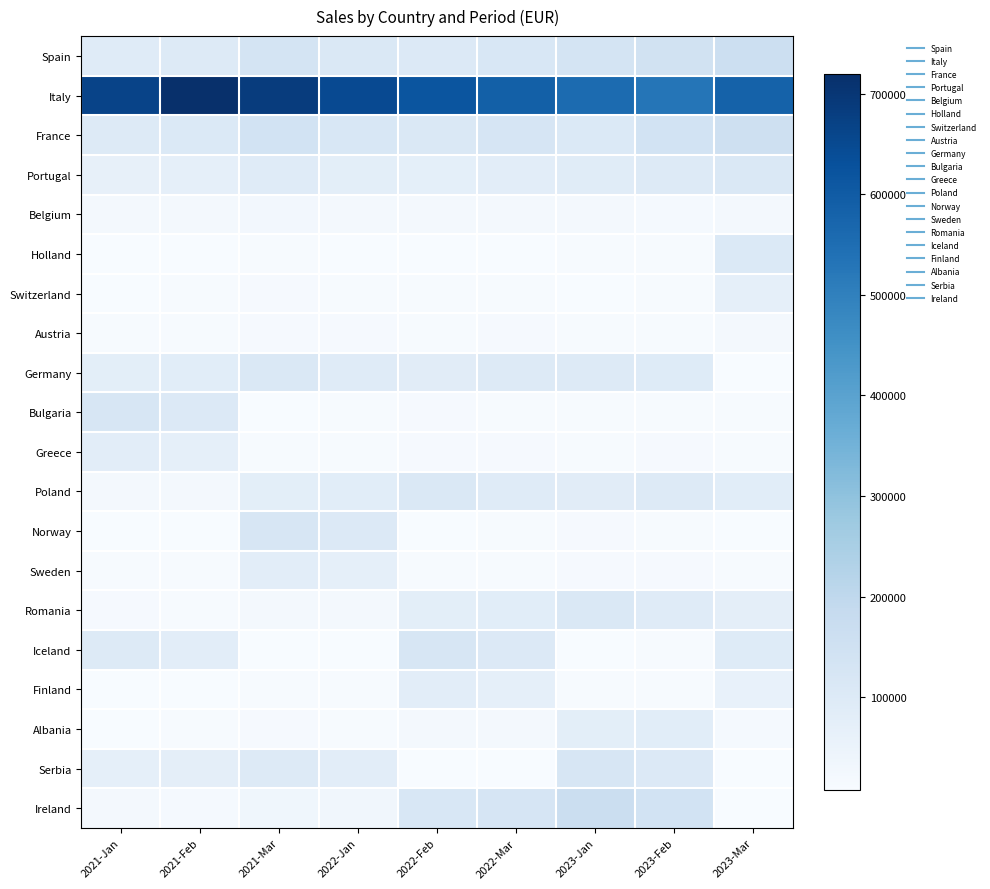

Reading right to left, transcribe all the data shown in this chart.

Spain: 2023-Mar=160880.7	2023-Feb=146255.2	2023-Jan=130585.0	2022-Mar=116593.7	2022-Feb=104101.5	2022-Jan=110746.3	2021-Mar=130289.8	2021-Feb=100222.9	2021-Jan=92799.0
Italy: 2023-Mar=582104.9	2023-Feb=529186.2	2023-Jan=557038.1	2022-Mar=586355.9	2022-Feb=617216.8	2022-Jan=649701.9	2021-Mar=683896.7	2021-Feb=719891.3	2021-Jan=666566.0
France: 2023-Mar=153091.7	2023-Feb=139174.3	2023-Jan=107057.2	2022-Mar=124544.3	2022-Feb=111200.3	2022-Jan=118298.2	2021-Mar=139174.3	2021-Feb=107057.2	2021-Jan=99127.0
Portugal: 2023-Mar=109481.1	2023-Feb=99528.2	2023-Jan=90480.2	2022-Mar=82254.7	2022-Feb=73441.7	2022-Jan=78129.5	2021-Mar=91917.1	2021-Feb=70705.4	2021-Jan=65468.0
Belgium: 2023-Mar=18828.3	2023-Feb=17116.7	2023-Jan=20137.3	2022-Mar=23690.9	2022-Feb=21152.6	2022-Jan=22502.8	2021-Mar=26473.8	2021-Feb=20364.5	2021-Jan=18856.0
Holland: 2023-Mar=106468.3	2023-Feb=10190.4	2023-Jan=10089.5	2022-Mar=9609.0	2022-Feb=8579.5	2022-Jan=9127.1	2021-Mar=10737.8	2021-Feb=8259.8	2021-Jan=7648.0
Switzerland: 2023-Mar=70316.6	2023-Feb=10654.2	2023-Jan=9865.0	2022-Mar=12394.5	2022-Feb=11066.5	2022-Jan=11772.9	2021-Mar=13850.5	2021-Feb=10654.2	2021-Jan=9865.0
Austria: 2023-Mar=20252.5	2023-Feb=11945.9	2023-Jan=11061.0	2022-Mar=13897.2	2022-Feb=12408.2	2022-Jan=13200.2	2021-Mar=15529.6	2021-Feb=11945.9	2021-Jan=11061.0
Germany: 2023-Mar=8214.4	2023-Feb=94487.3	2023-Jan=96415.6	2022-Mar=98383.3	2022-Feb=87842.2	2022-Jan=93449.2	2021-Mar=109940.2	2021-Feb=84569.4	2021-Jan=78305.0
Bulgaria: 2023-Mar=10595.6	2023-Feb=12394.5	2023-Jan=11066.5	2022-Mar=11772.9	2022-Feb=13850.5	2022-Jan=10654.2	2021-Mar=9865.0	2021-Feb=104102.4	2021-Jan=122473.4
Greece: 2023-Mar=11880.2	2023-Feb=13897.2	2023-Jan=12408.2	2022-Mar=13200.2	2022-Feb=15529.6	2022-Jan=11945.9	2021-Mar=11061.0	2021-Feb=68754.0	2021-Jan=80887.0
Poland: 2023-Mar=84104.3	2023-Feb=98383.3	2023-Jan=87842.2	2022-Mar=93449.2	2022-Feb=109940.2	2022-Jan=84569.4	2021-Mar=78305.0	2021-Feb=19802.4	2021-Jan=23297.0
Norway: 2023-Mar=9588.8	2023-Feb=11772.9	2023-Jan=13850.5	2022-Mar=10654.2	2022-Feb=9865.0	2022-Jan=104102.4	2021-Mar=122473.4	2021-Feb=8031.9	2021-Jan=9449.3
Sweden: 2023-Mar=10751.3	2023-Feb=13200.2	2023-Jan=15529.6	2022-Mar=11945.9	2022-Feb=11061.0	2022-Jan=68754.0	2021-Mar=80887.0	2021-Feb=10360.1	2021-Jan=12188.4
Romania: 2023-Mar=76112.5	2023-Feb=93449.2	2023-Jan=109940.2	2022-Mar=84569.4	2022-Feb=78305.0	2022-Jan=19802.4	2021-Mar=23297.0	2021-Feb=11616.2	2021-Jan=13666.1
Iceland: 2023-Mar=93692.1	2023-Feb=10654.2	2023-Jan=9865.0	2022-Mar=104102.4	2022-Feb=122473.4	2022-Jan=8031.9	2021-Mar=9449.3	2021-Feb=82235.3	2021-Jan=96747.4
Finland: 2023-Mar=61878.6	2023-Feb=11945.9	2023-Jan=11061.0	2022-Mar=68754.0	2022-Feb=80887.0	2022-Jan=10360.1	2021-Mar=12188.4	2021-Feb=9375.7	2021-Jan=8681.2
Albania: 2023-Mar=17822.2	2023-Feb=84569.4	2023-Jan=78305.0	2022-Mar=19802.4	2022-Feb=23297.0	2022-Jan=11616.2	2021-Mar=13666.1	2021-Feb=10512.4	2021-Jan=9733.7
Serbia: 2023-Mar=7228.7	2023-Feb=104102.4	2023-Jan=122473.4	2022-Mar=8031.9	2022-Feb=9449.3	2022-Jan=82235.3	2021-Mar=96747.4	2021-Feb=74421.1	2021-Jan=68908.4
Ireland: 2023-Mar=9324.1	2023-Feb=140173.8	2023-Jan=164910.3	2022-Mar=126854.1	2022-Feb=117457.5	2022-Jan=29703.6	2021-Mar=34945.4	2021-Feb=17424.3	2021-Jan=20499.1